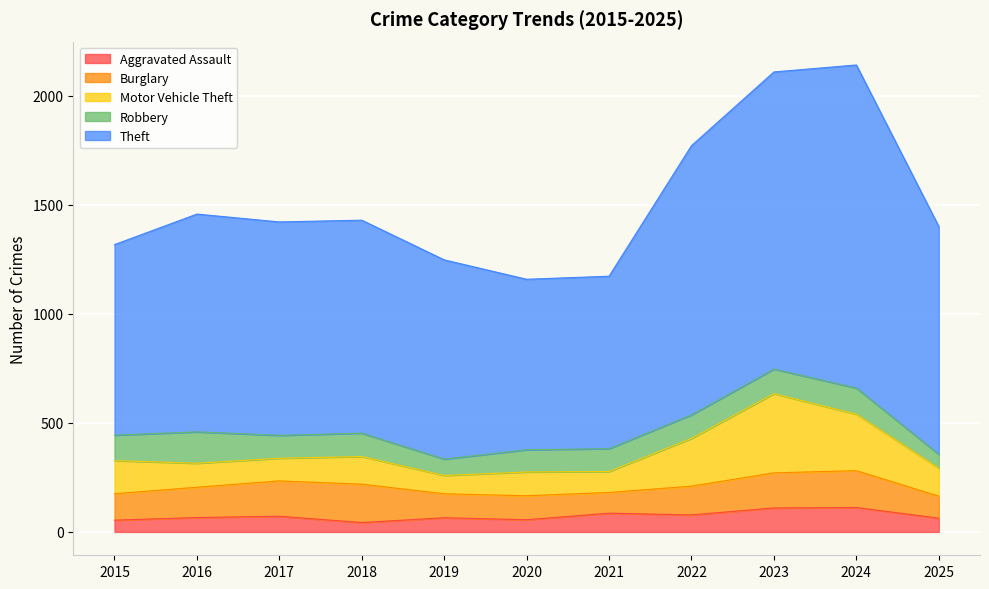

At which category does Aggravated Assault reach its first local valley?

2018